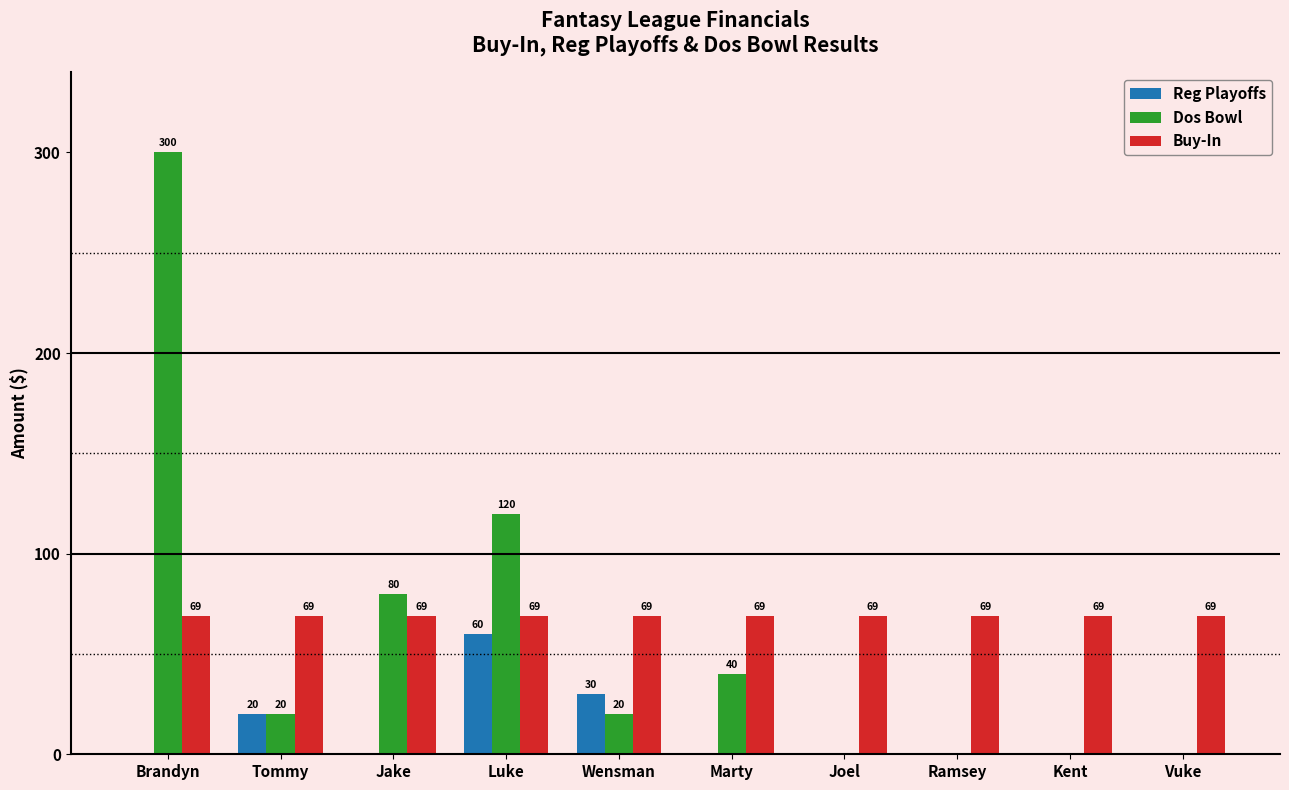

What is the approximate value of Dos Bowl at Brandyn, to the nearest 5?

300